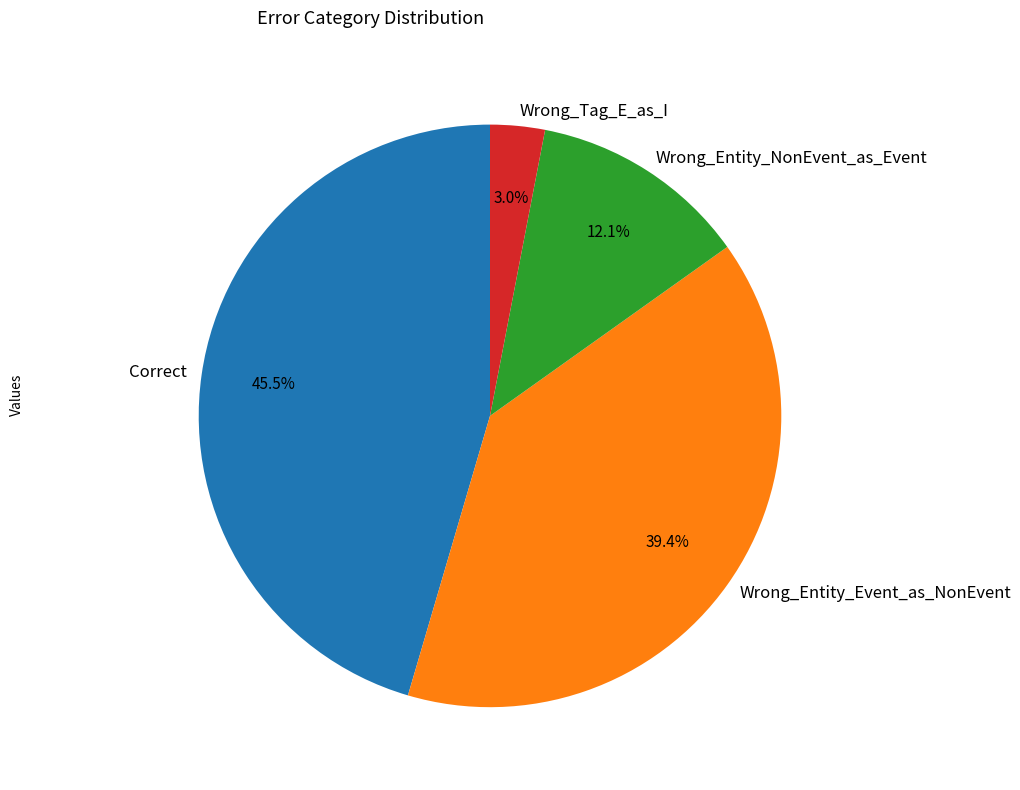

To the nearest percent, what is the average slice percentage?

25%